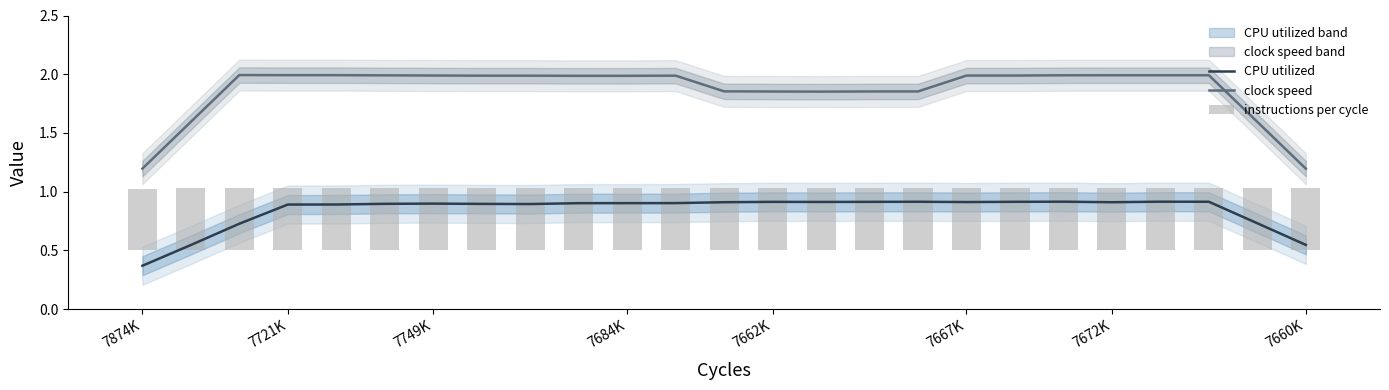

True or false: clock speed and CPU utilized cross at least once.

False